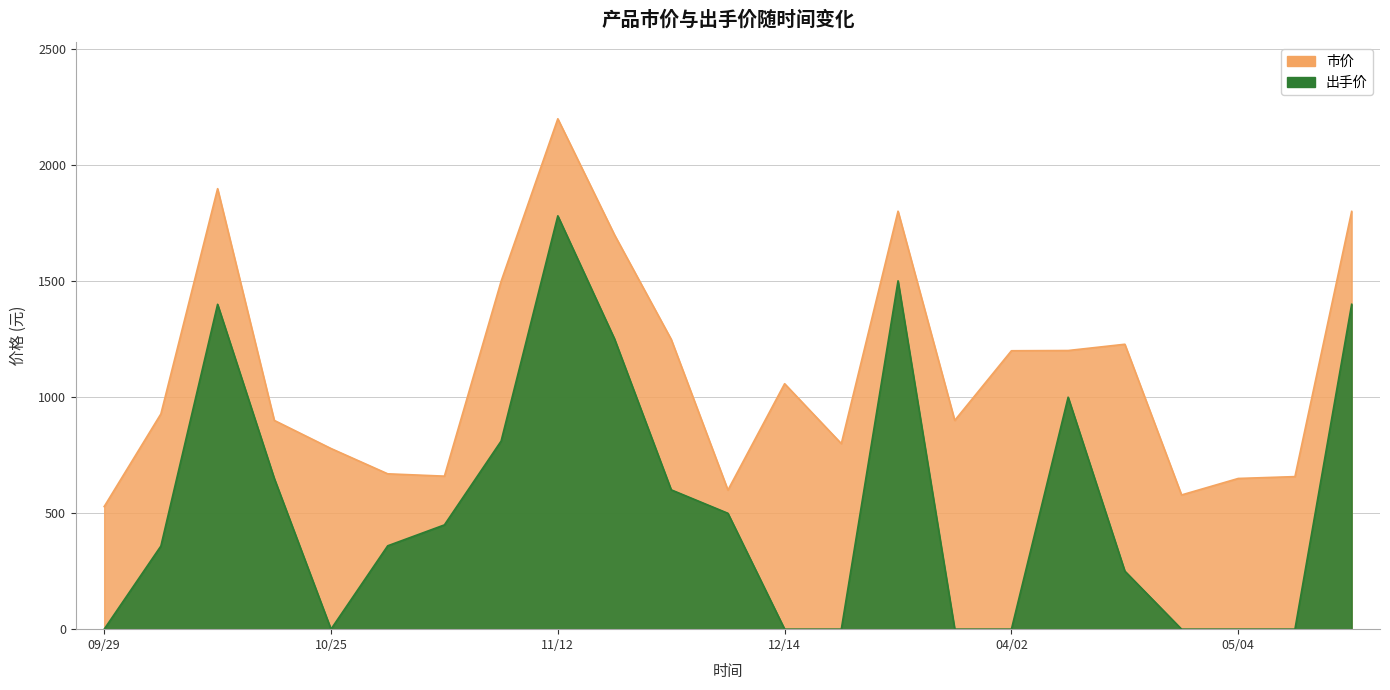

Rank the series by their average value, from lowest to highest.

出手价, 市价